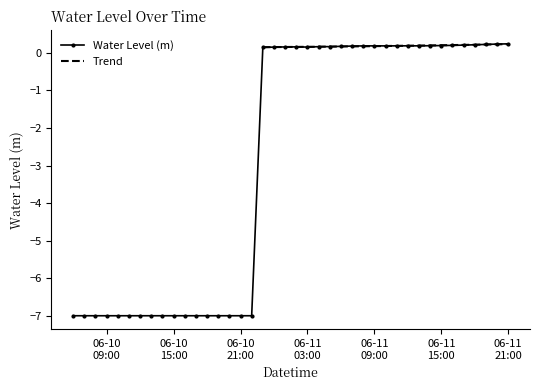

What is the lowest value of the Water Level (m) series?

-7.0